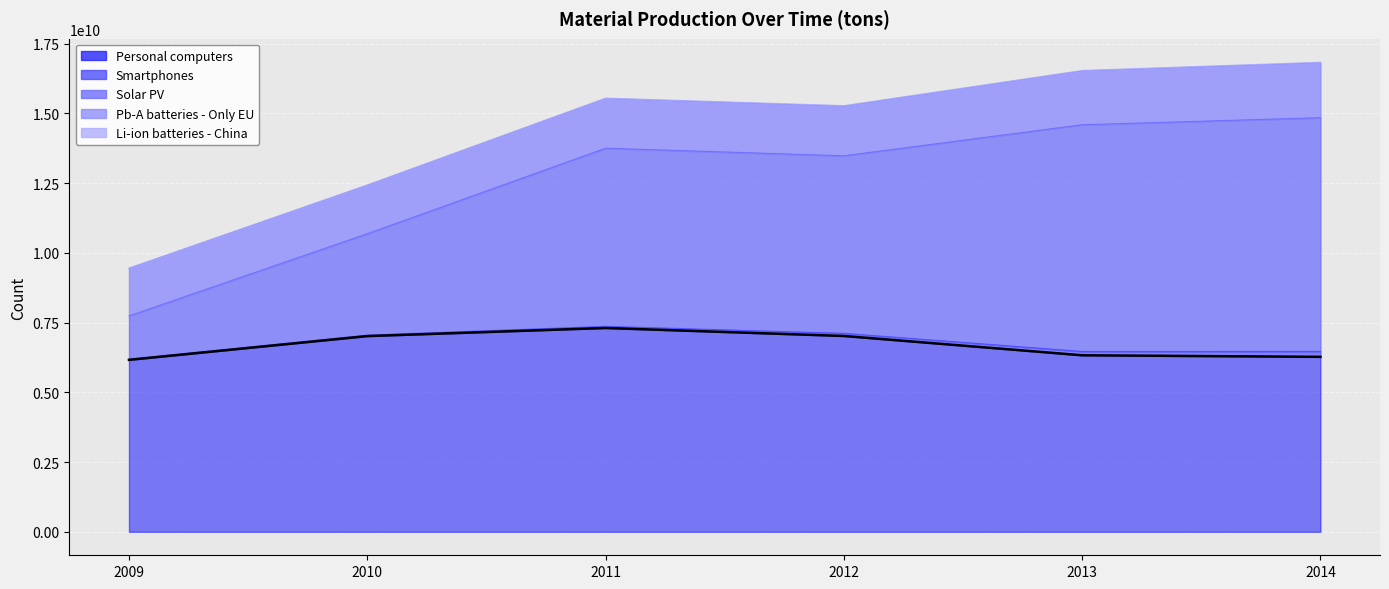

What is the difference between the maximum and minimum values in the Solar PV series?

6833608000